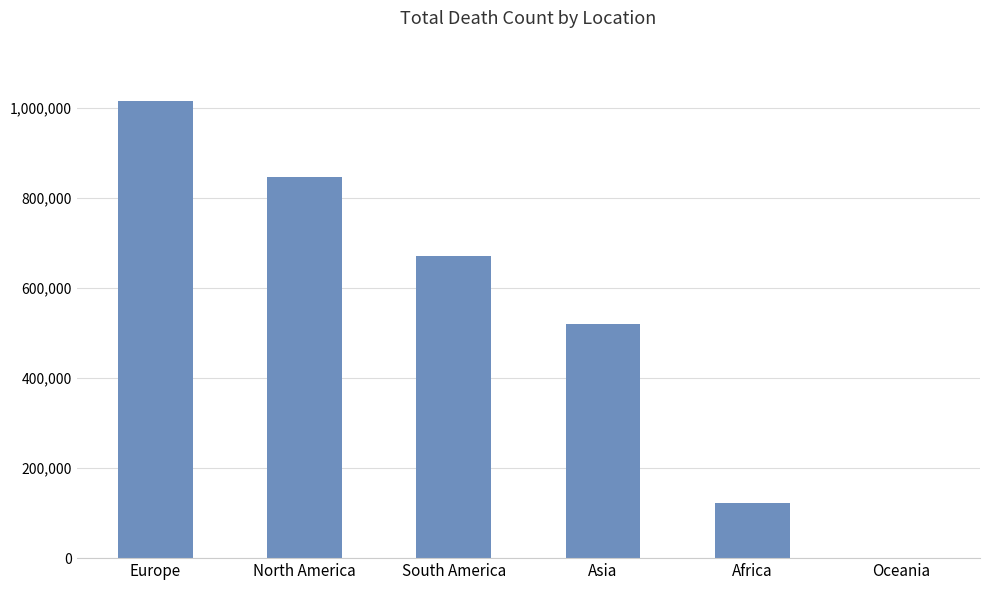

What is the change in value from North America to South America?

-175527